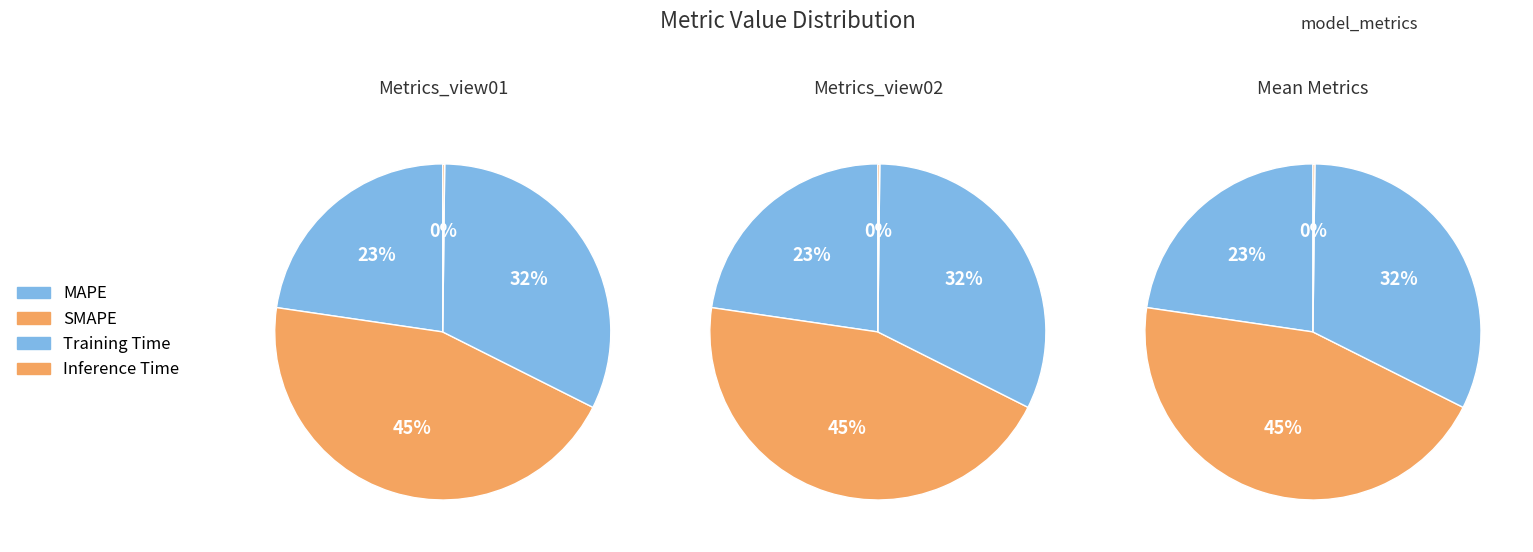

Does Inference Time account for over 50% of the chart?

No